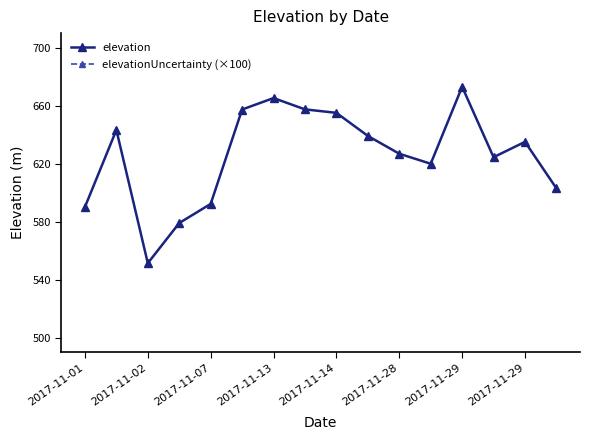

In elevation, how many points are lower than both neighbors (excluding endpoints)?

3